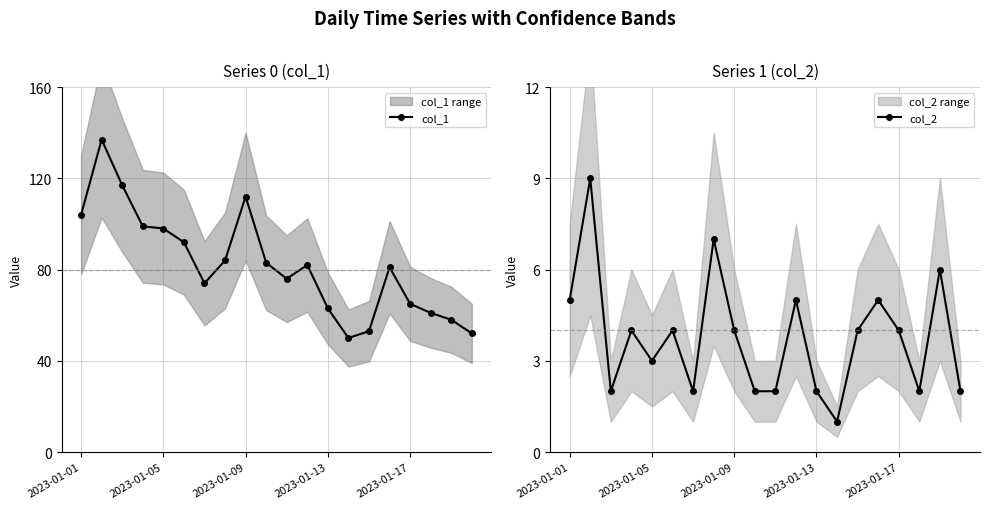

What is the sum of all col_2 values?

75